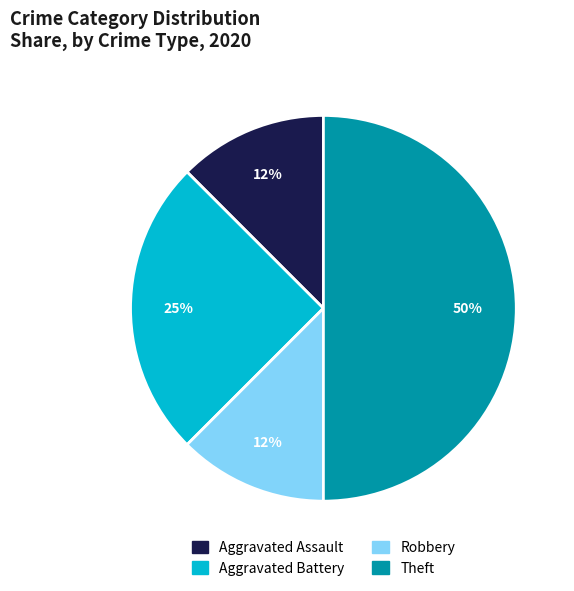

What is the largest slice in the pie chart?

Theft